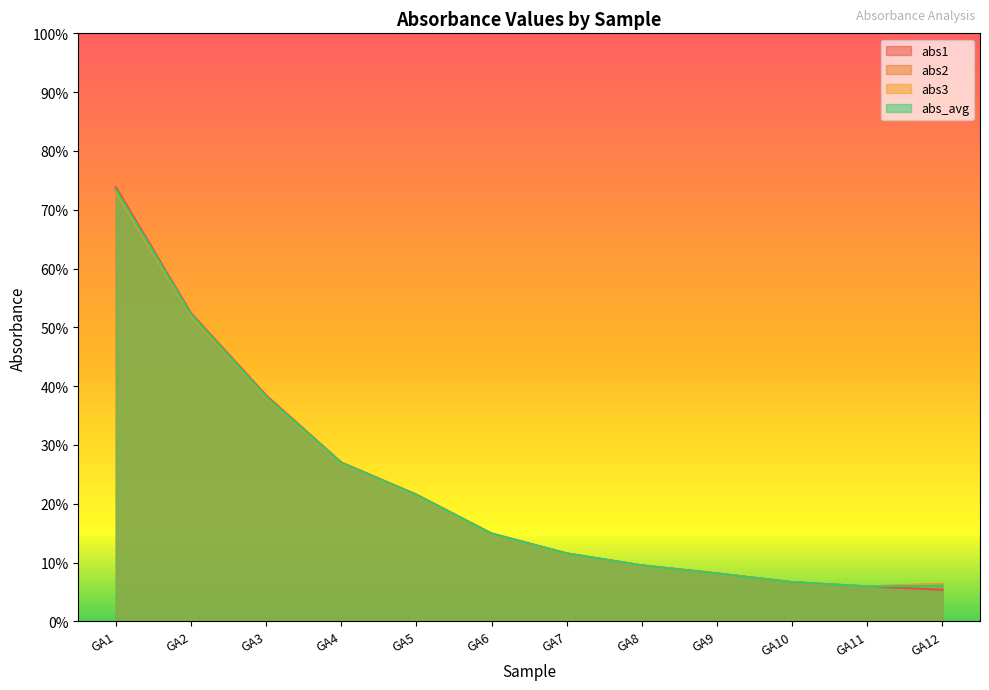

Which has a higher value, GA12 or GA5?

GA5